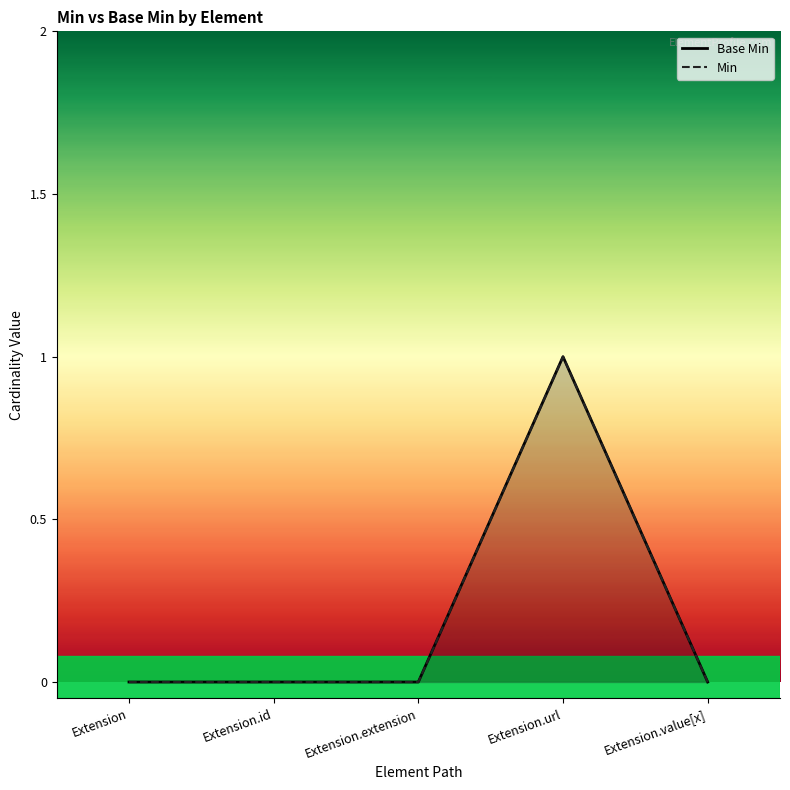

What is the highest value of the Min line series?

1